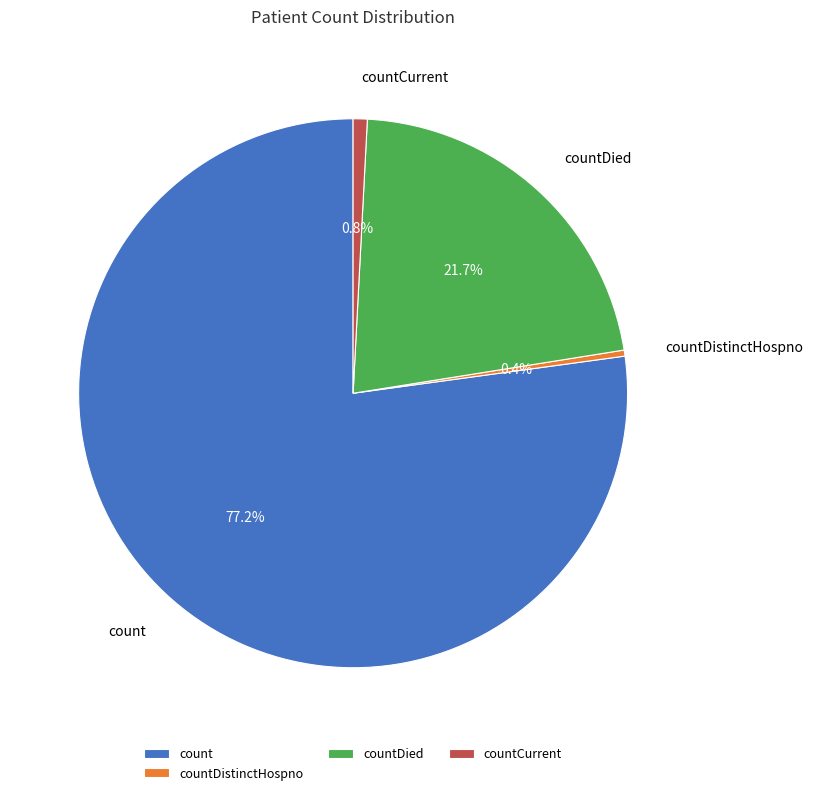

Approximately how many times larger is the value at countDied compared to count?

0.3